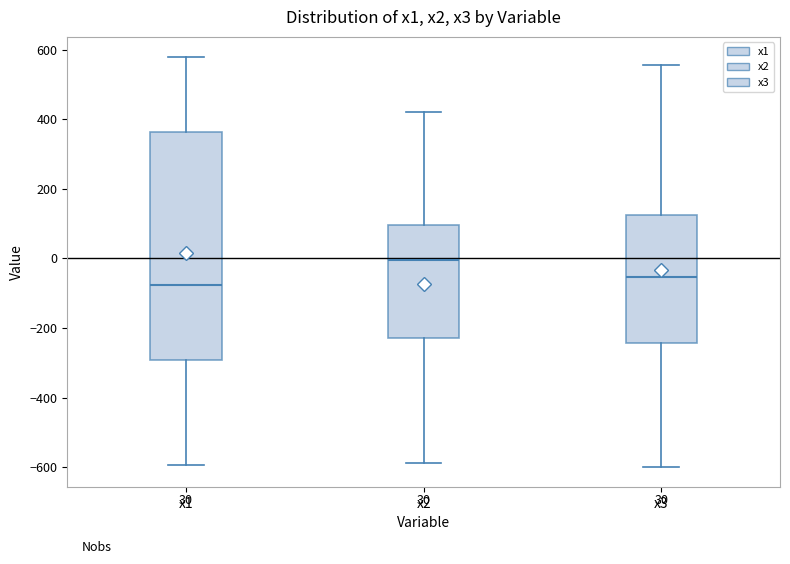

Which box has the highest median line?

x2